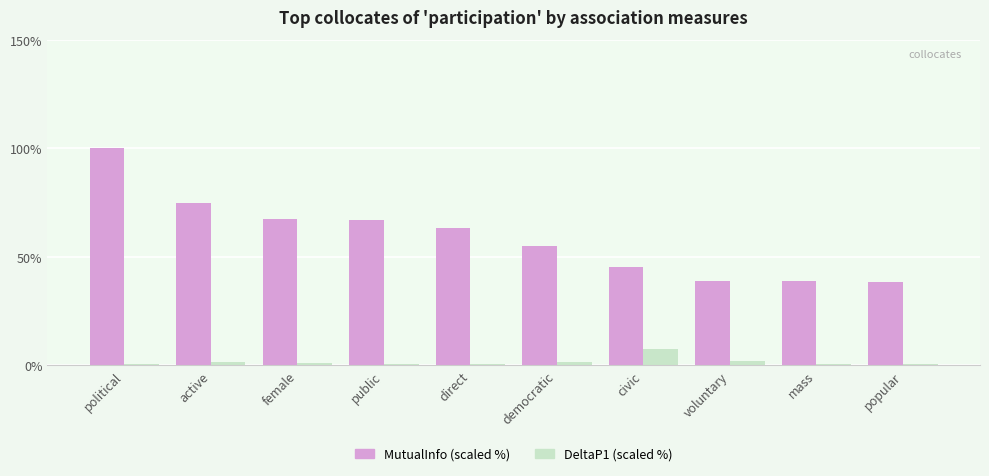

What value does the MutualInfo (scaled %) series have at voluntary?

39.0